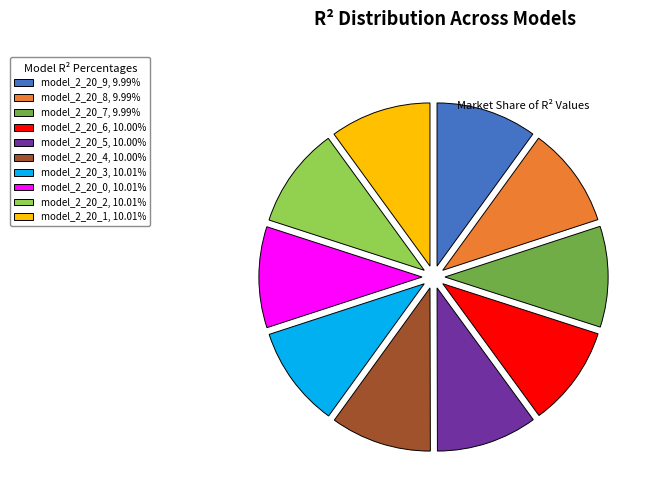

How many segments does this pie chart have?

10